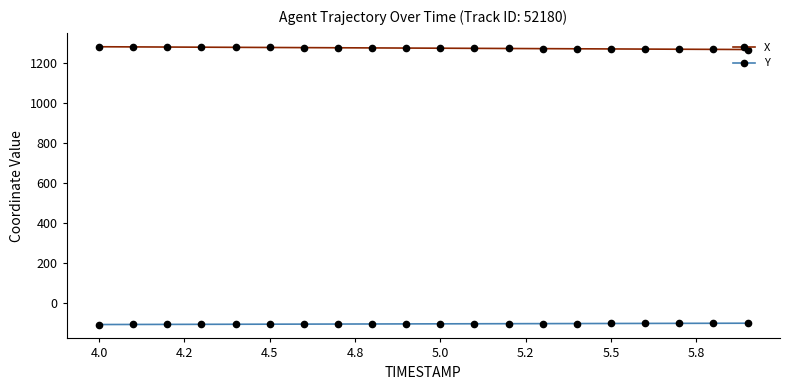

Which series has the largest total across all categories?

X